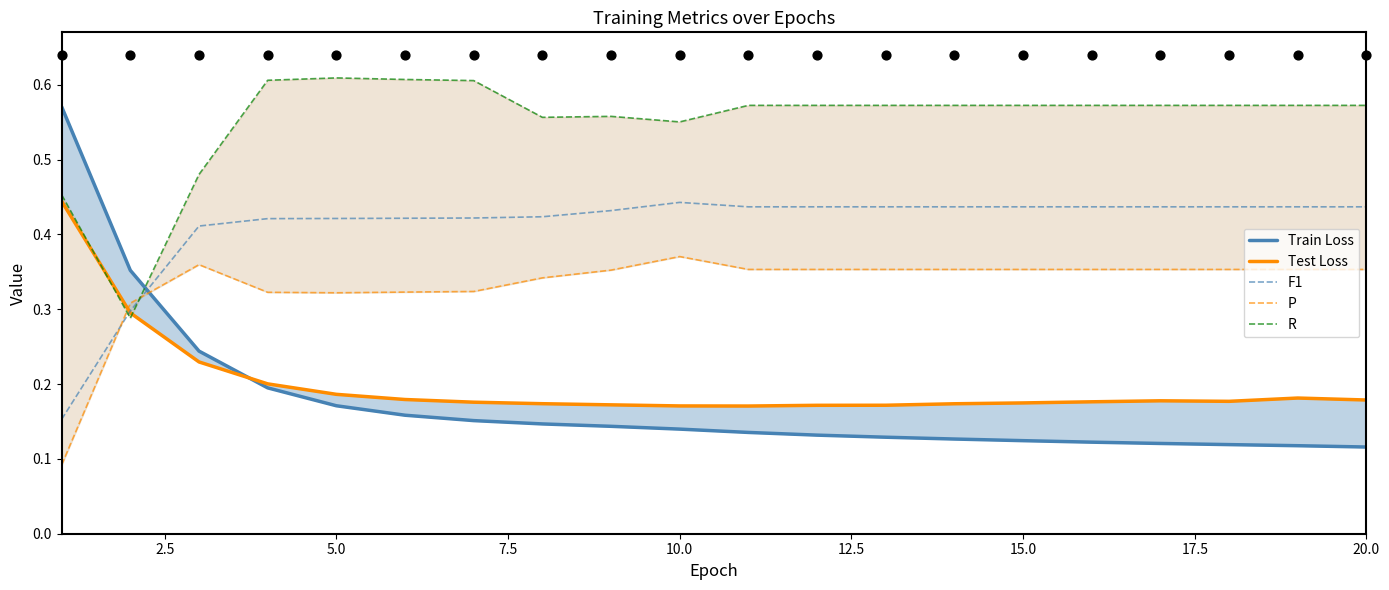

Is the value of Test Loss at 5.0 greater than the value of P at 12.5?

No